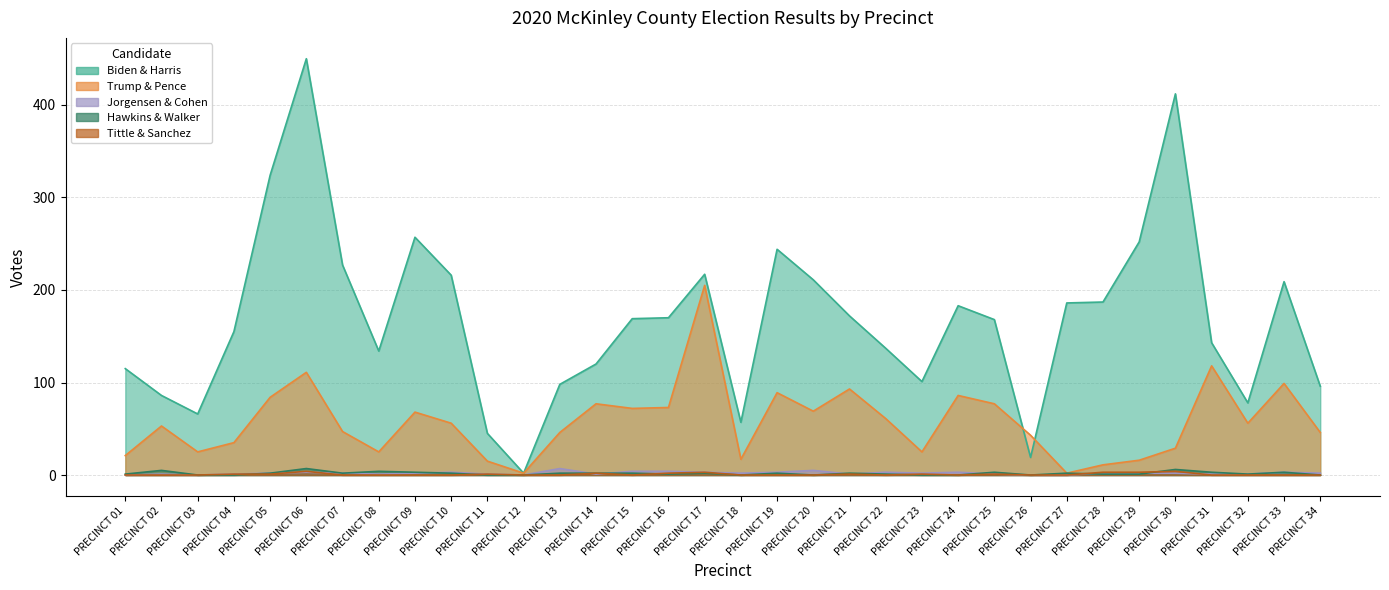

Rank the series at PRECINCT 27 from lowest to highest value.

JO JORGENSEN AND JEREMY SPIKE COHEN, SHEILA TITTLE AND DAVID SANCHEZ, DONALD J TRUMP AND MIKE PENCE, HOWIE HAWKINS AND ANGELA NICOLE WALKER, JOSEPH R BIDEN AND KAMALA D HARRIS